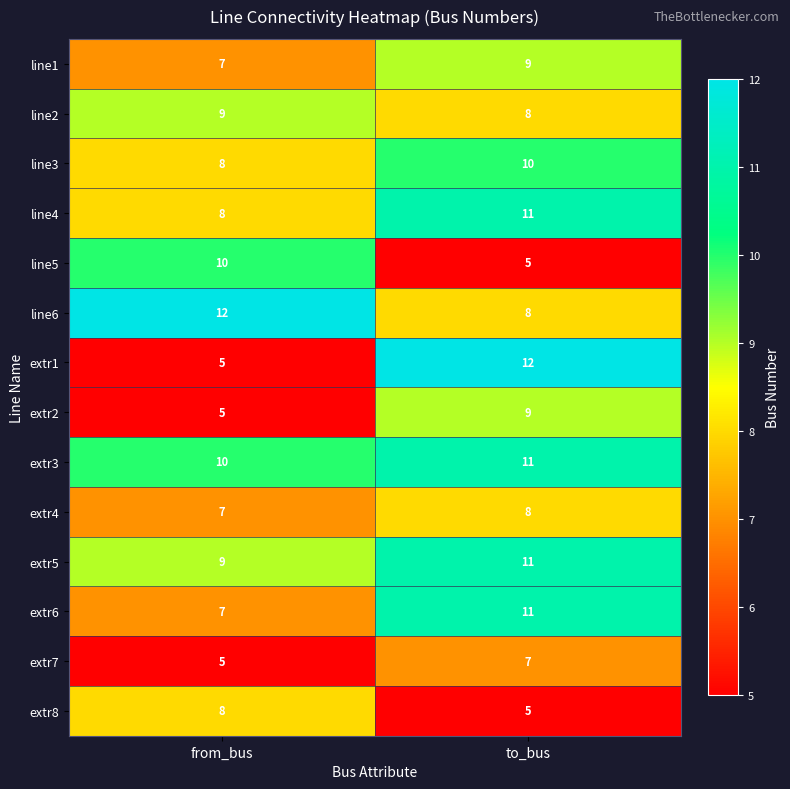

At which label does line2 reach its peak?

from_bus